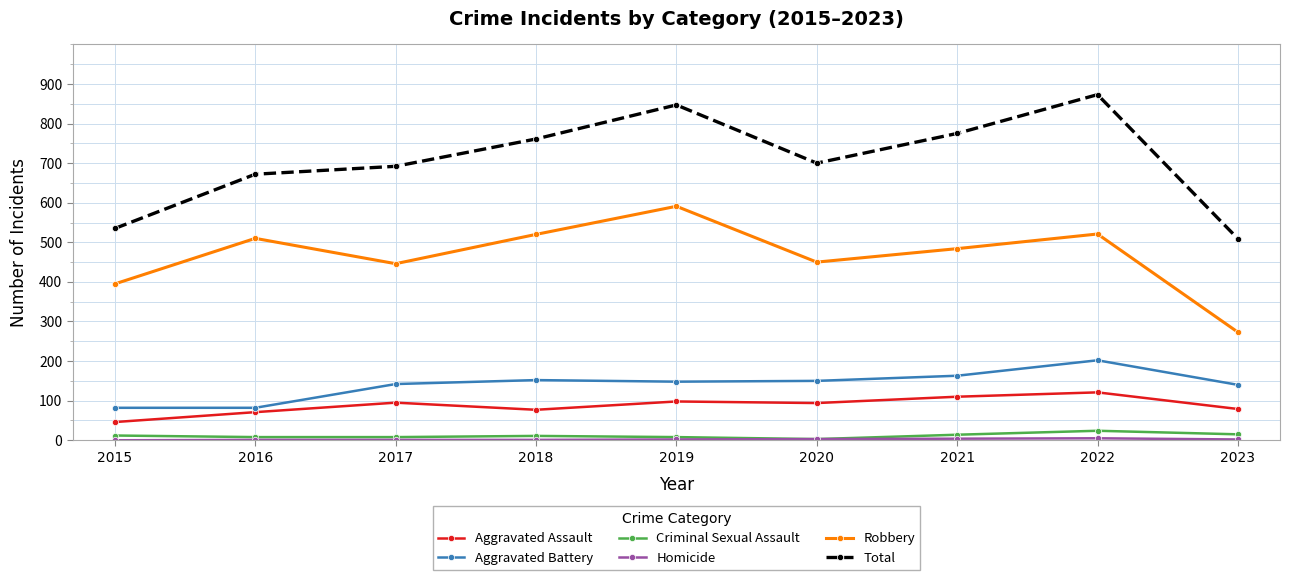

Which series has the widest spread of values?

Total